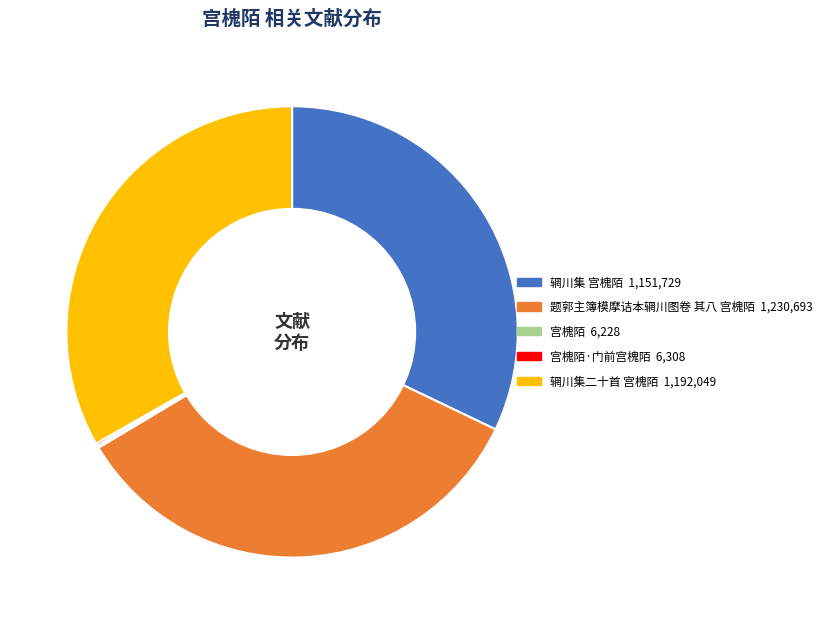

Is there a majority slice in this chart?

No